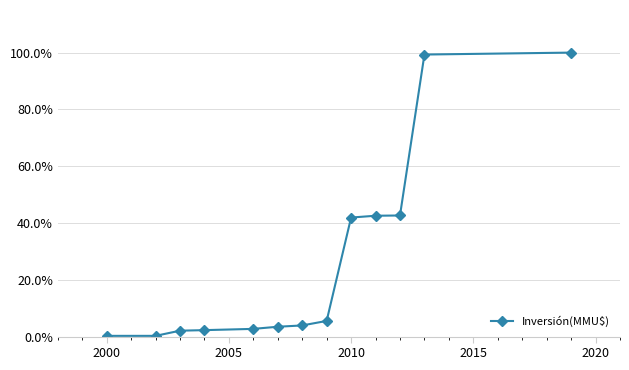

What is the greatest value displayed?

100.0